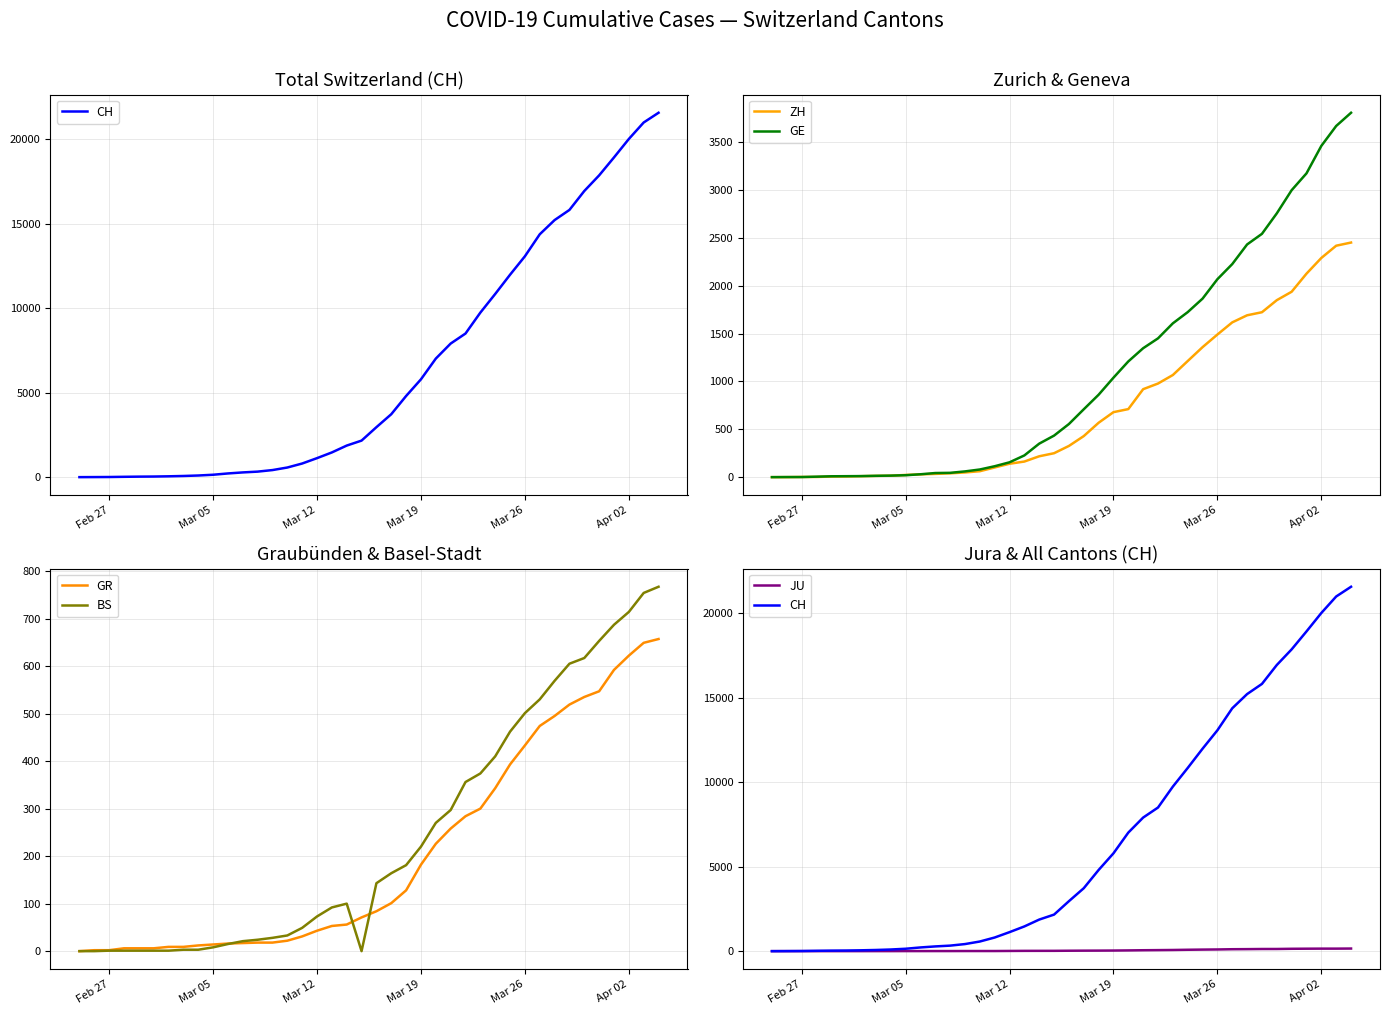

True or false: GE has a value of 17 at 10.

False